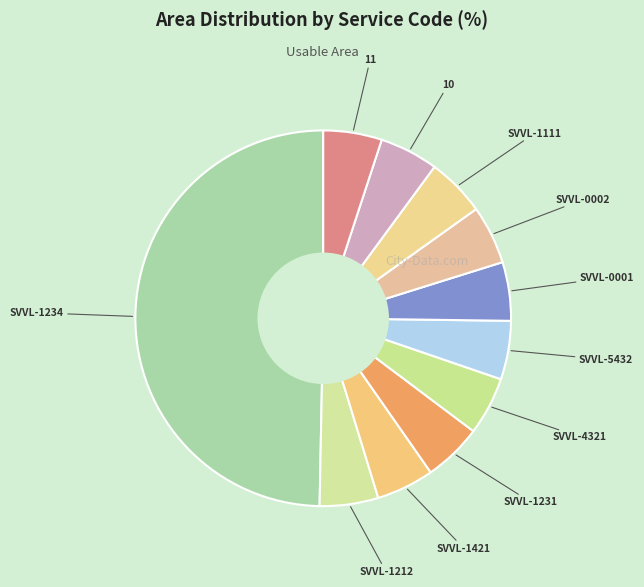

The 10 slice represents 19% of the pie. True or false?

False